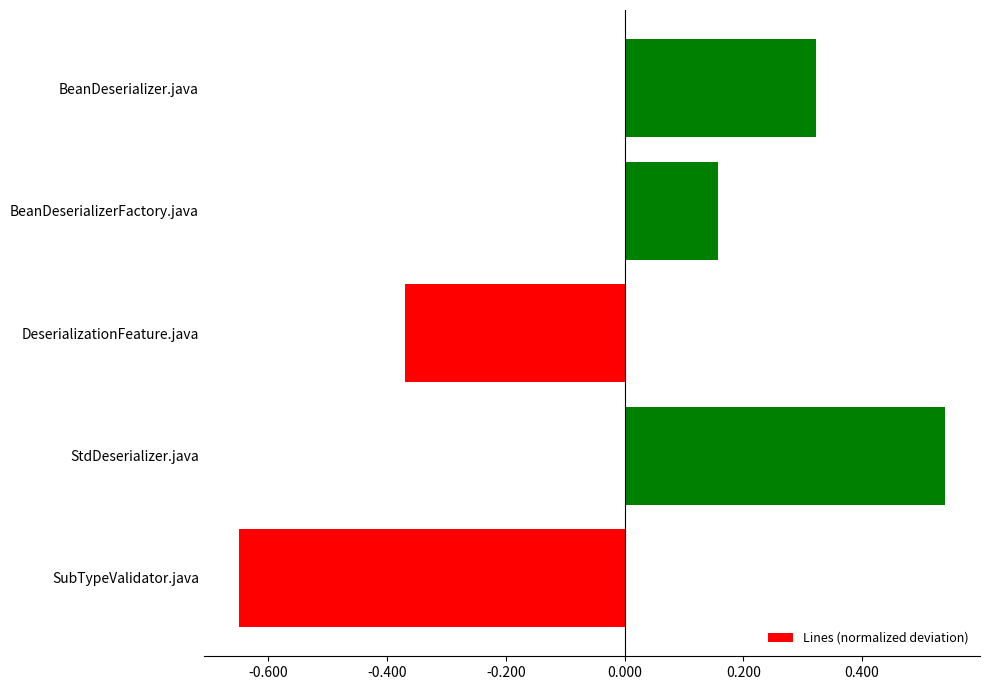

List the labels in order of value, largest first.

StdDeserializer.java, BeanDeserializer.java, BeanDeserializerFactory.java, DeserializationFeature.java, SubTypeValidator.java